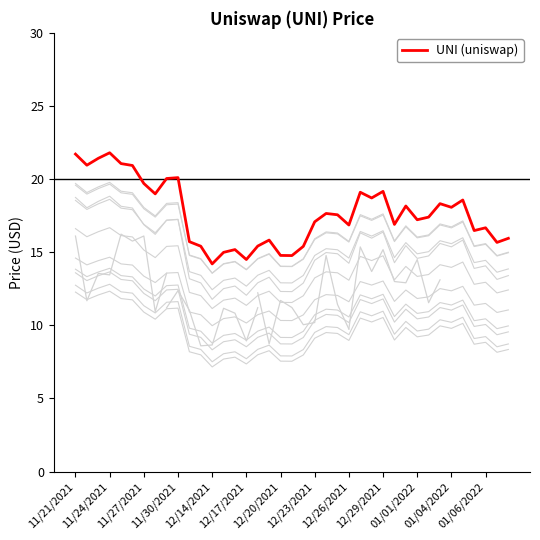

How many interior local valleys (lower than both neighbors) does the data have?

12